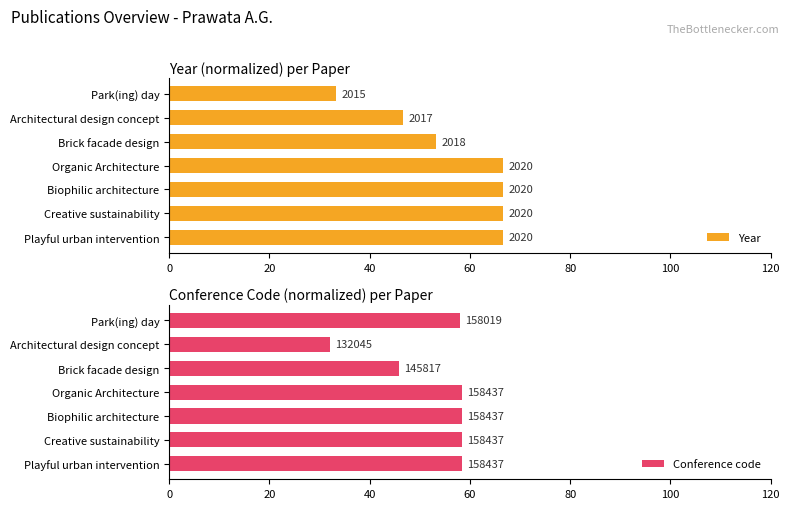

Rank the series by their maximum value, from lowest to highest.

Conference code, Year